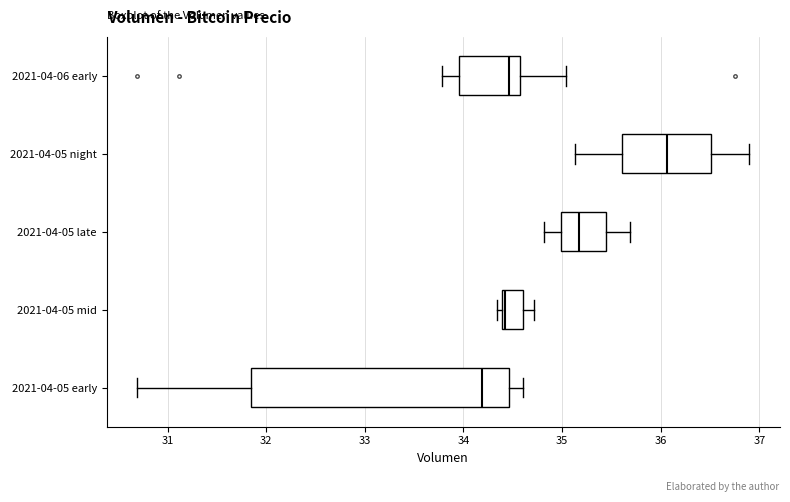

Which box is the widest, from its left edge to its right edge?

2021-04-05 early